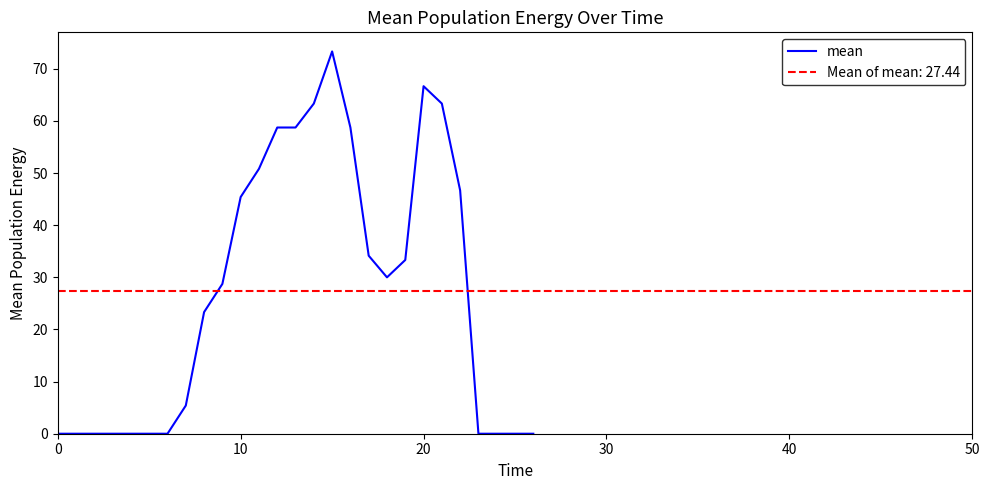

Reading left to right, transcribe all the data shown in this chart.

0.0	0.0	0.0	0.0	0.0	0.0	0.0	5.4	23.3	28.7	45.4	50.8	58.7	58.7	63.3	73.3	58.7	34.2	30.0	33.3	66.7	63.3	46.7	0.0	0.0	0.0	0.0